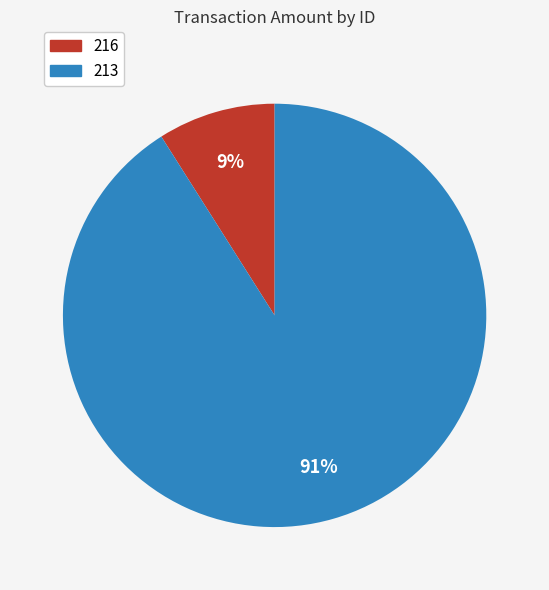

Combined, do 216 and 213 account for over 50%?

Yes